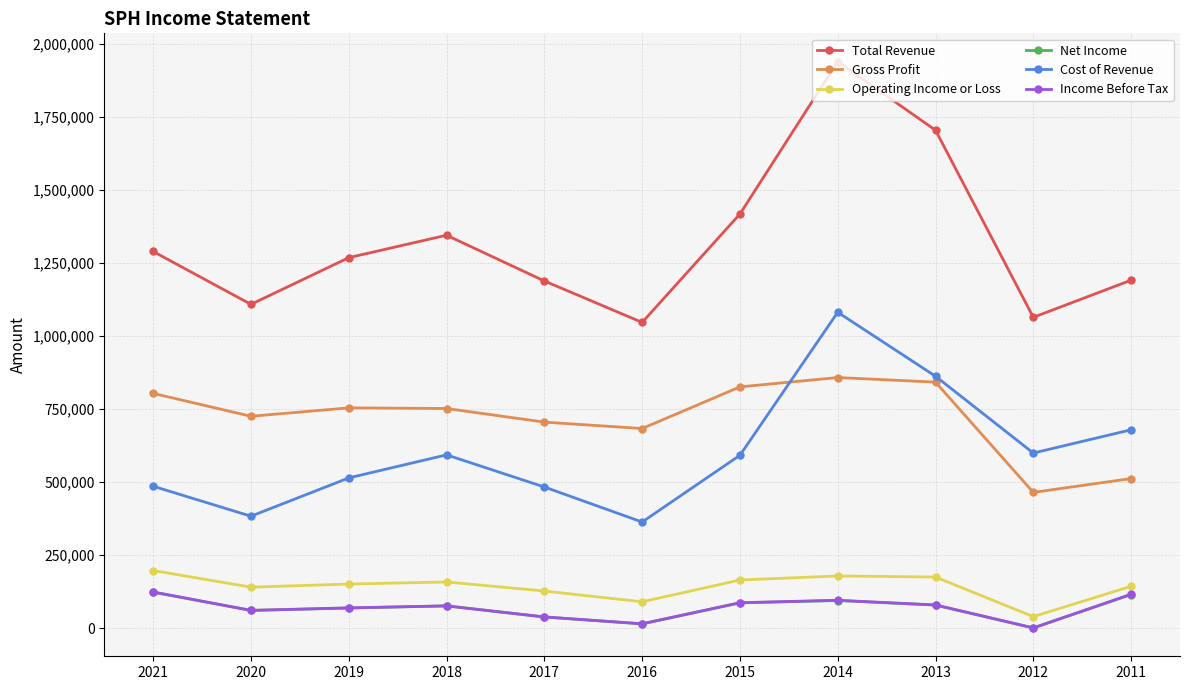

True or false: Net Income and Cost of Revenue cross at least once.

False